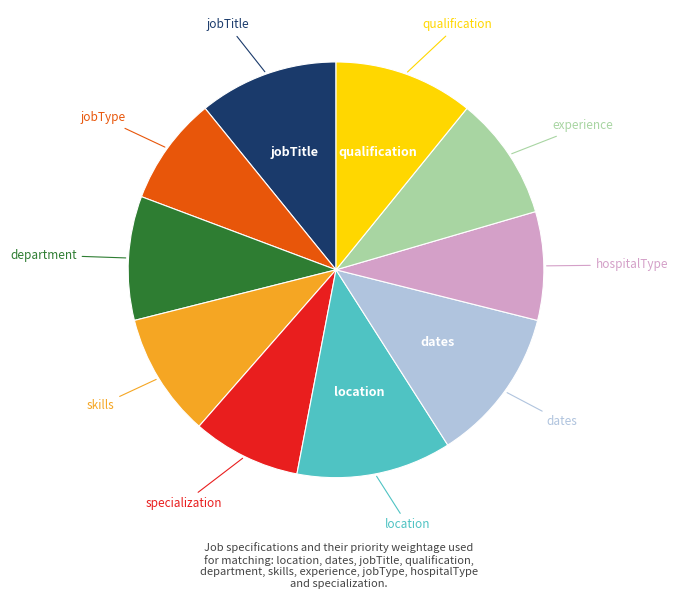

Does any single category account for the majority?

No